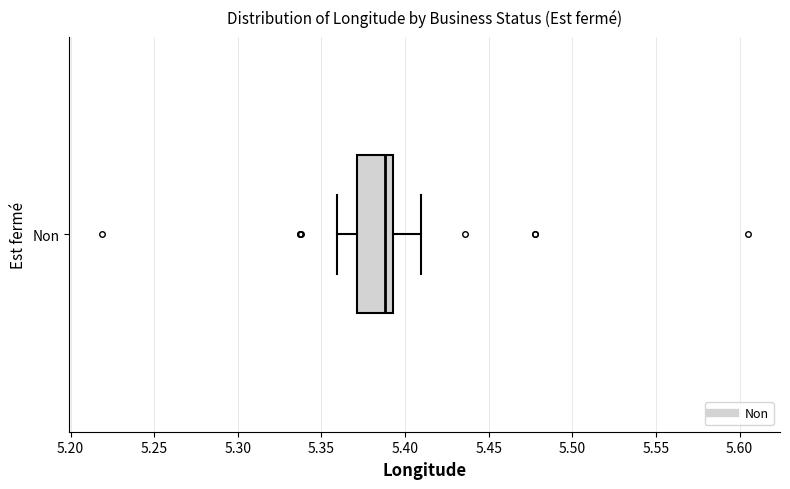

Read this box plot against the x-axis: the position of the median line, the range covered by the box, and the ends of both whiskers. The values are not printed on the chart, so give them approximately, as read against the axis.

median 5.390, box 5.370 to 5.395, whiskers 5.360 to 5.410